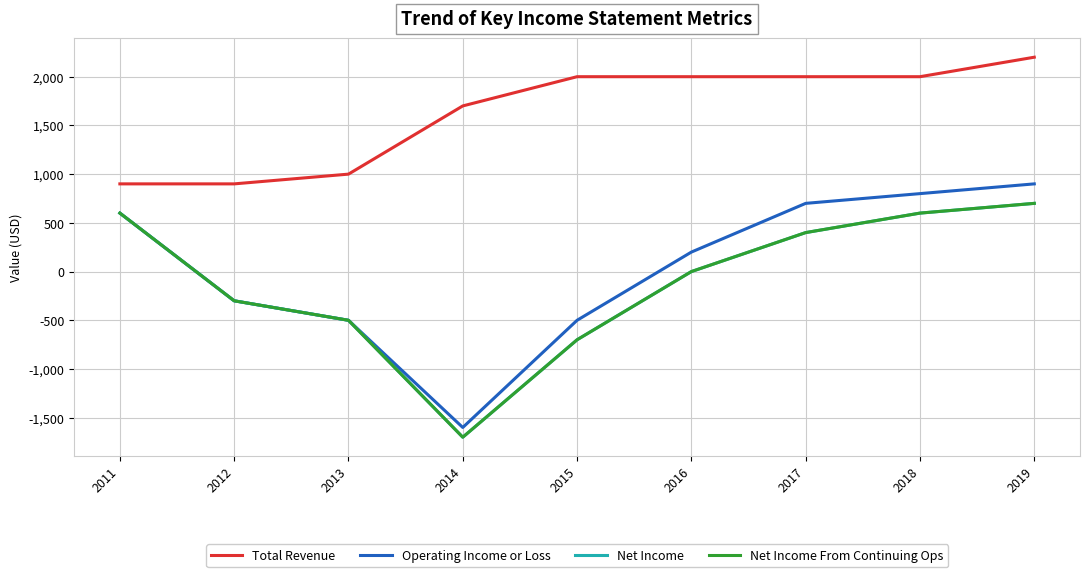

True or false: Operating Income or Loss and Total Revenue cross at least once.

False